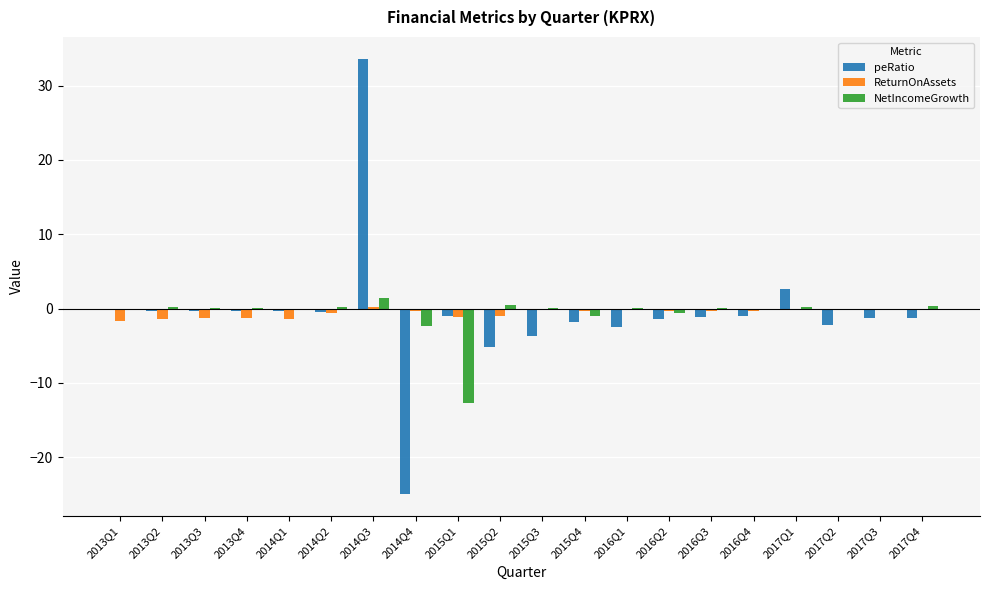

The peRatio series shows -1.2 at 2016Q3. True or false?

True